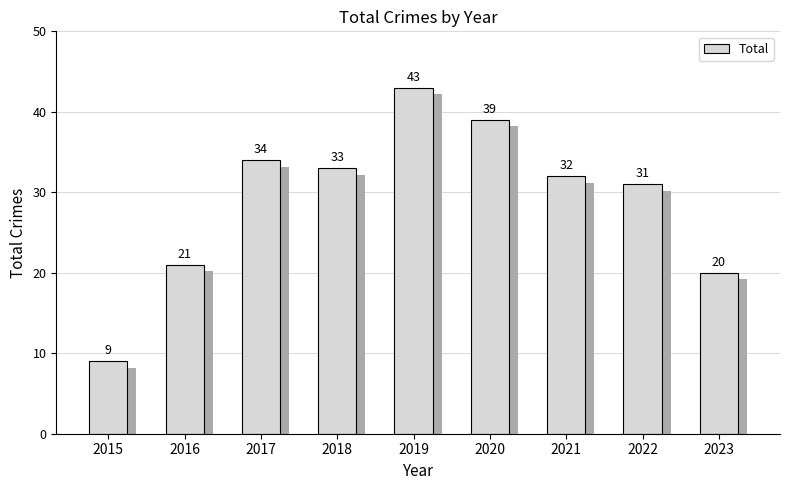

What is the value of the 6th bar from the left?

39